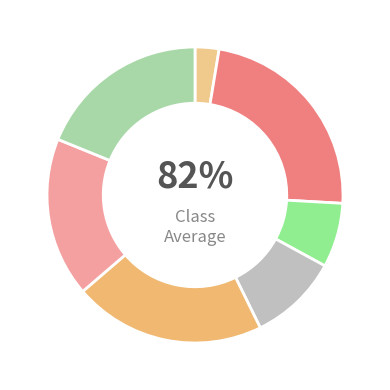

The B11 slice represents 20% of the pie. True or false?

False